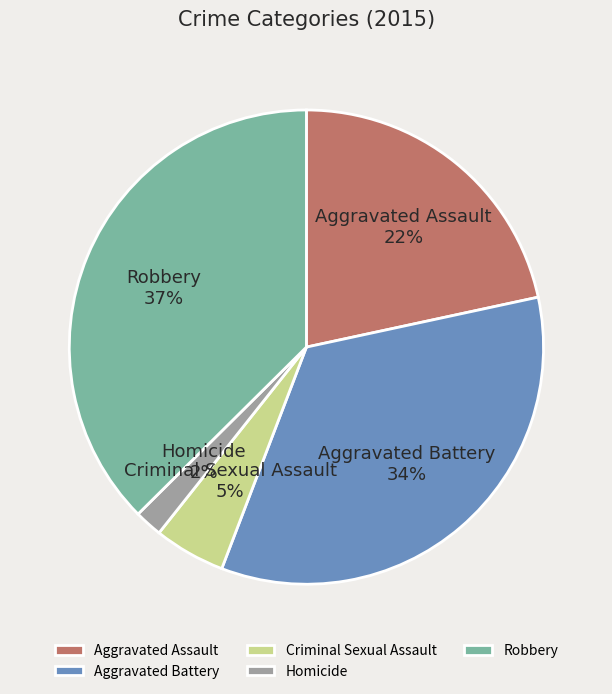

Combined, do Aggravated Assault and Criminal Sexual Assault account for over 50%?

No